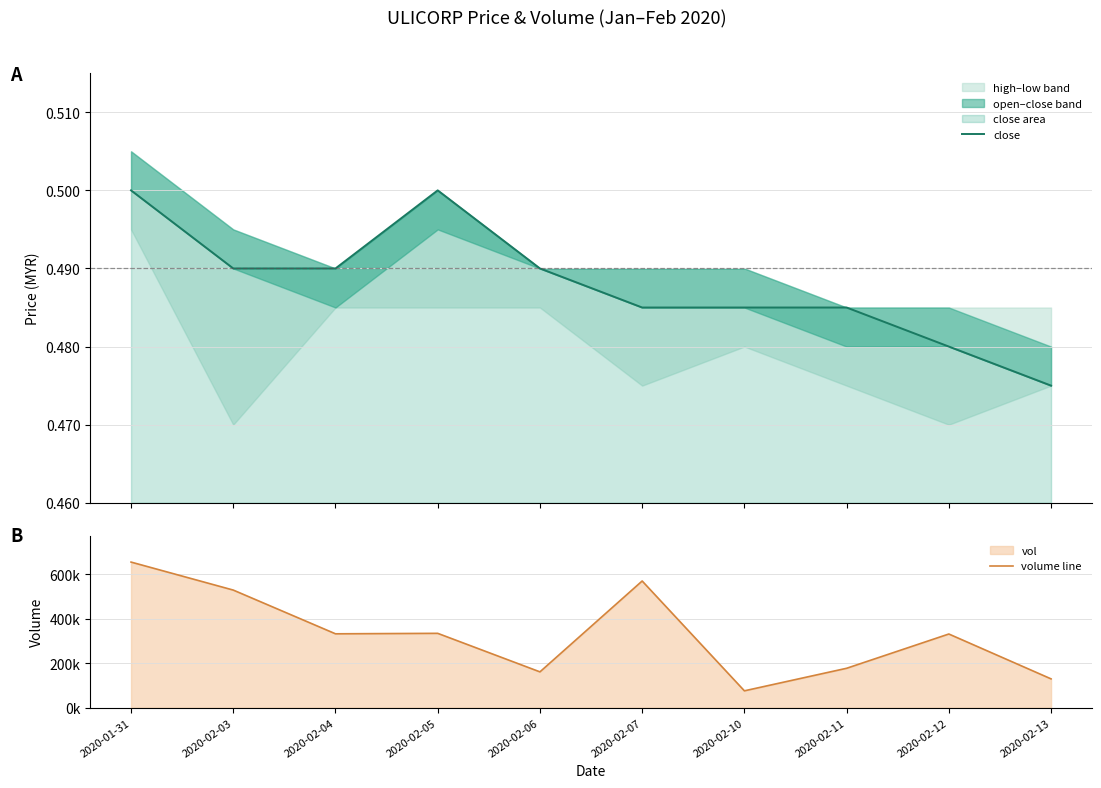

What is the lowest value of the volume line series?

75800.0